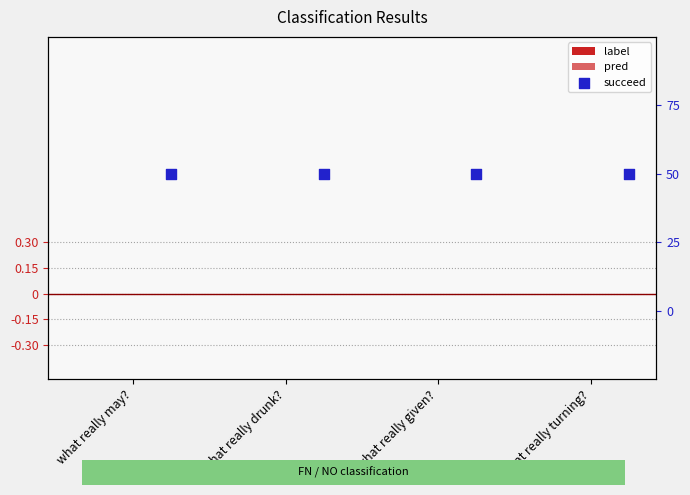

Which series has the largest total across all categories?

succeed